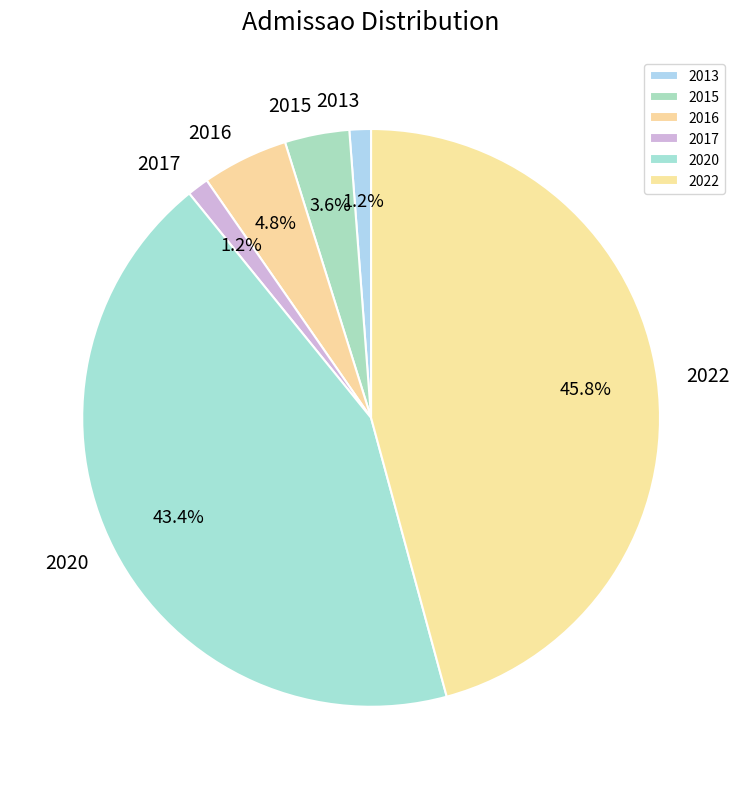

How many slices are in this pie chart?

6